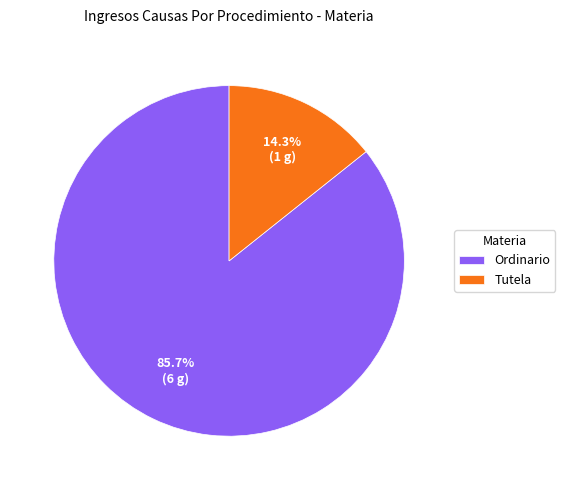

What is the ratio of the value at Tutela to the value at Ordinario?

0.2